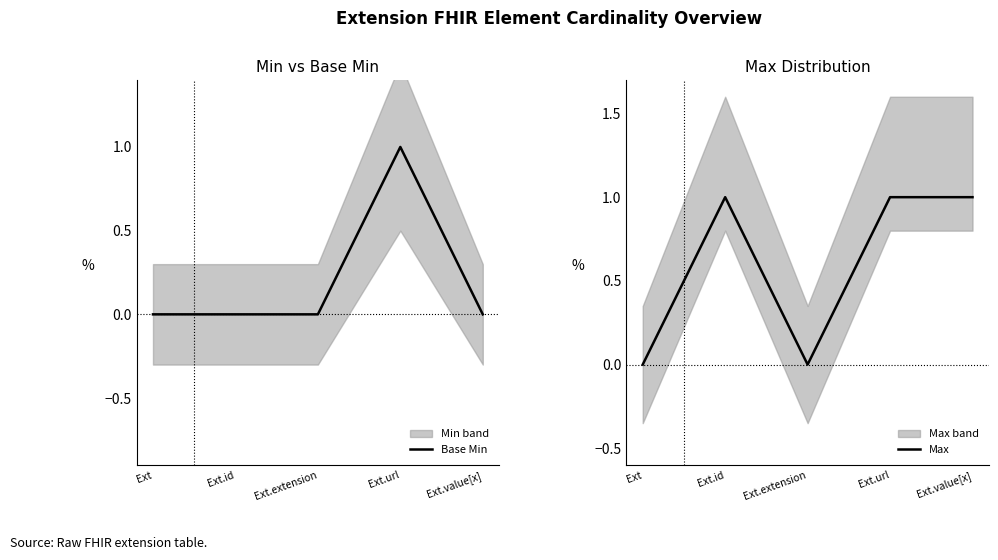

Reading left to right, transcribe all the data shown in this chart.

Base Min: Ext=0	Ext.id=0	Ext.extension=0	Ext.url=1	Ext.value[x]=0
Max: Ext=0	Ext.id=1	Ext.extension=0	Ext.url=1	Ext.value[x]=1